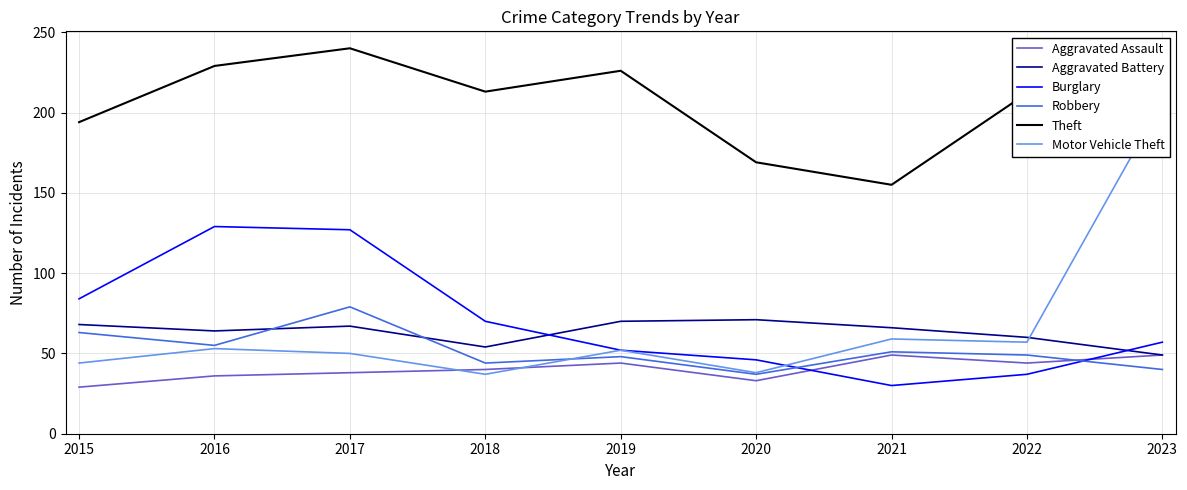

Which series has the largest total across all categories?

Theft